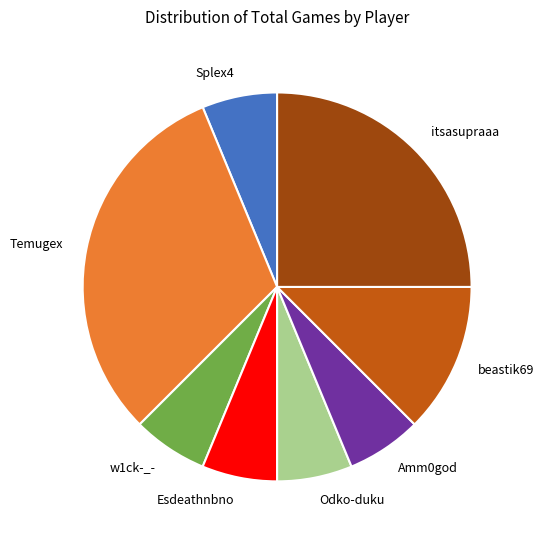

Is the sum of Splex4 and Odko-duku greater than half?

No